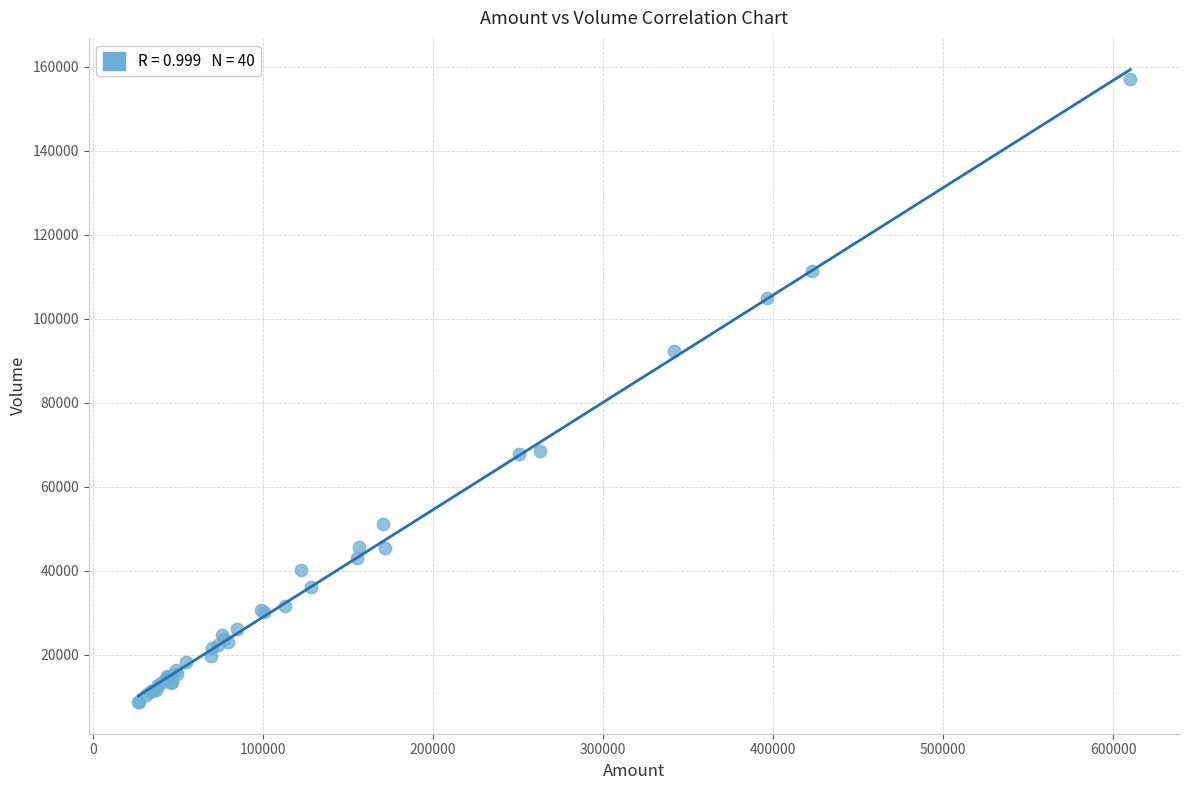

What Y value in the scatter plot is closest to 82874?

92247.7